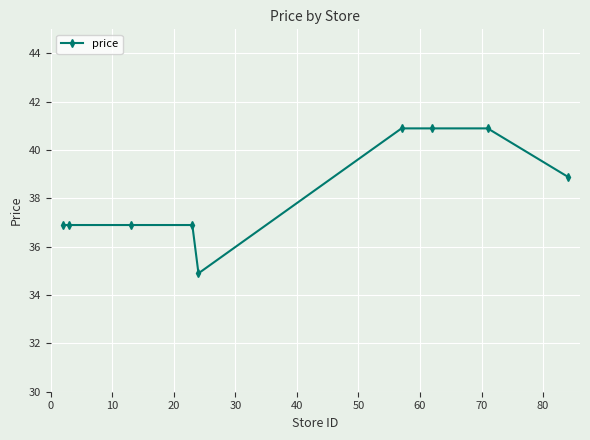

What is the difference between the maximum and second lowest values?

4.0